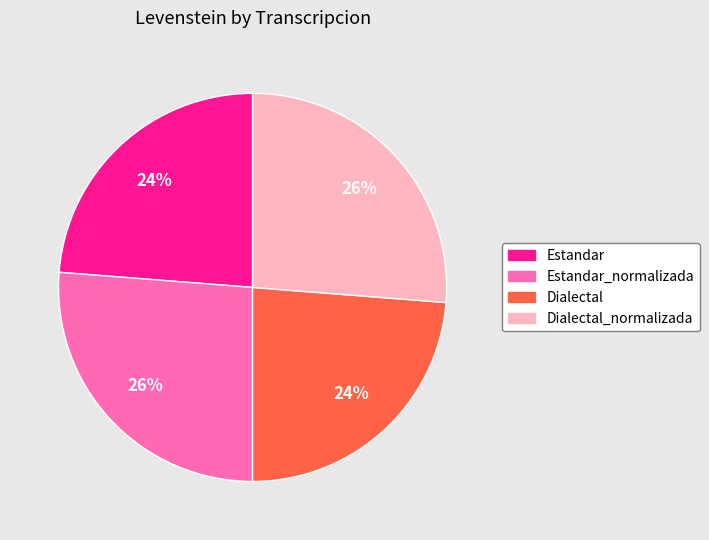

To the nearest percent, what is the average slice percentage?

25%